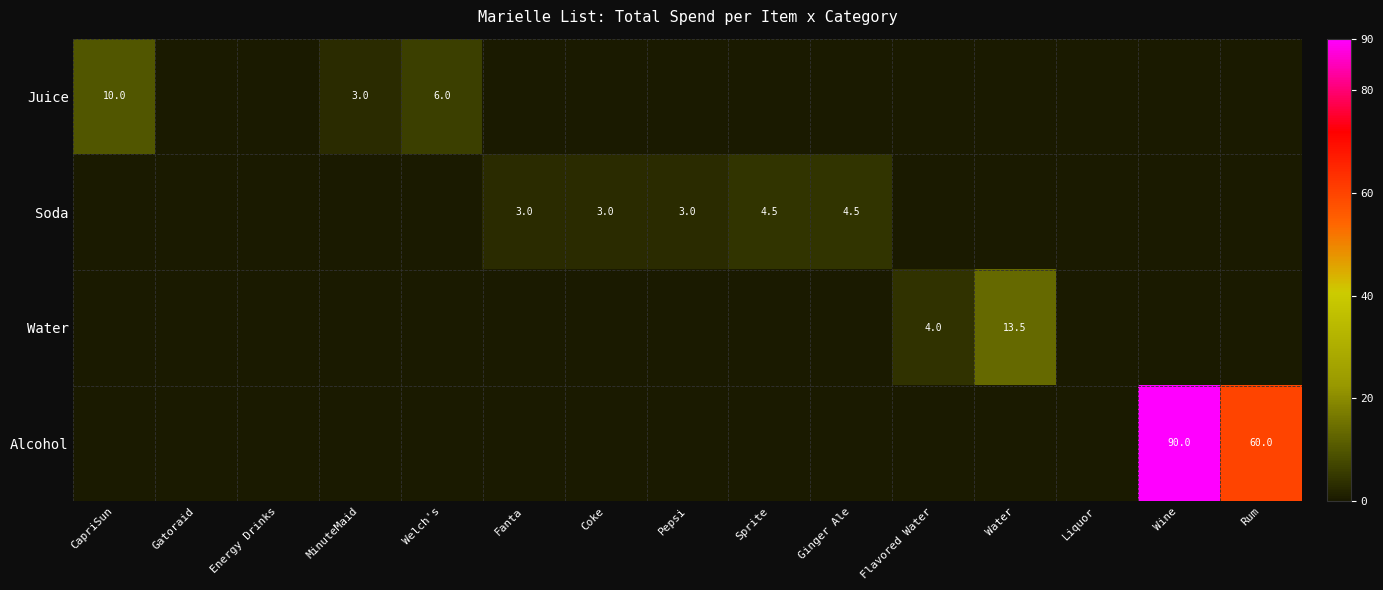

What is the difference between the highest and lowest values at Welch's?

6.0